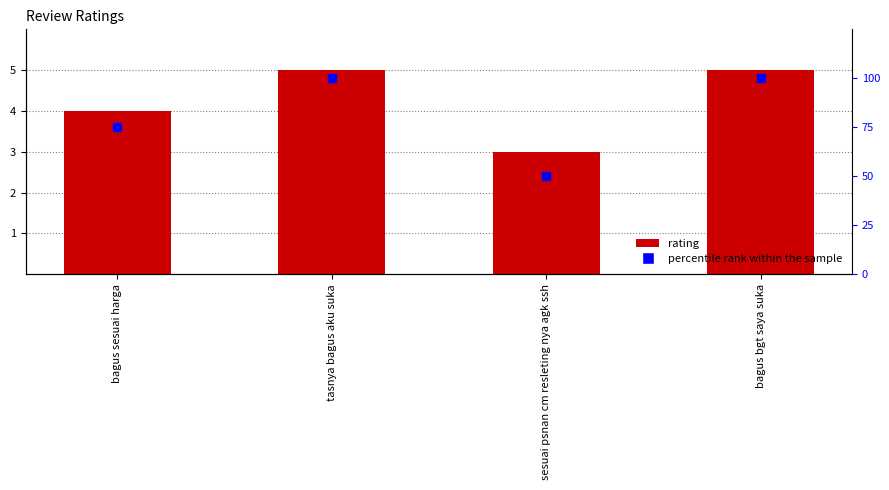

Which series contains the highest Y value?

percentile rank within the sample